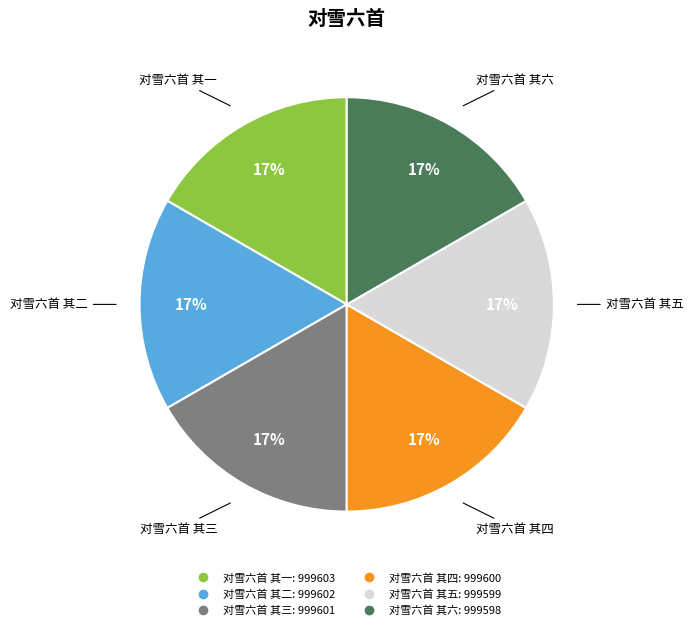

To the nearest percent, what percentage of the pie is 对雪六首 其二?

17%